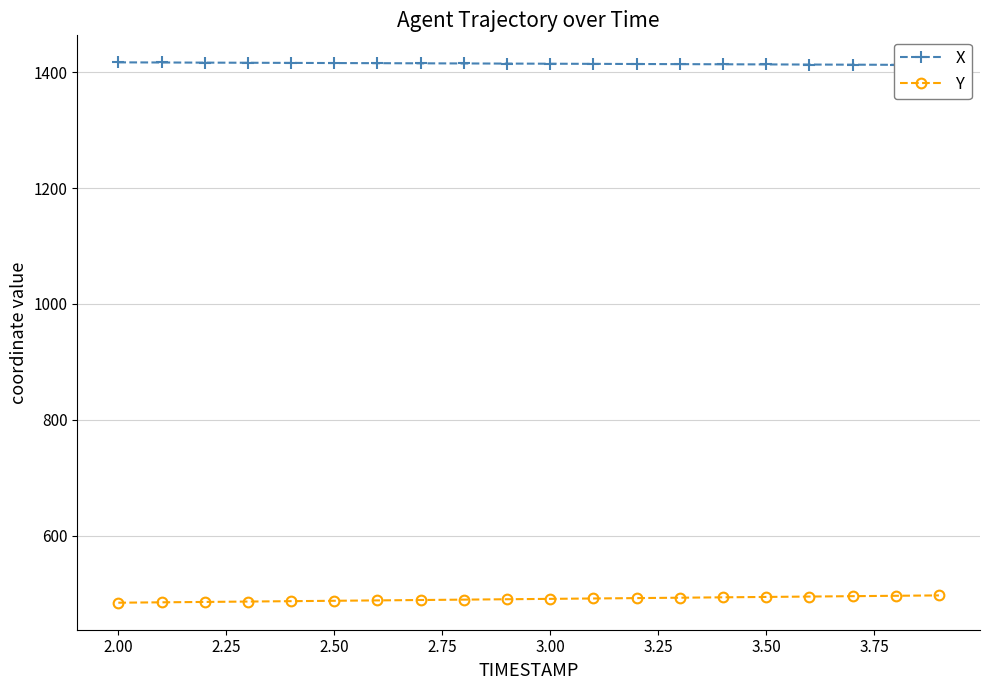

How many lines are shown in the chart?

2